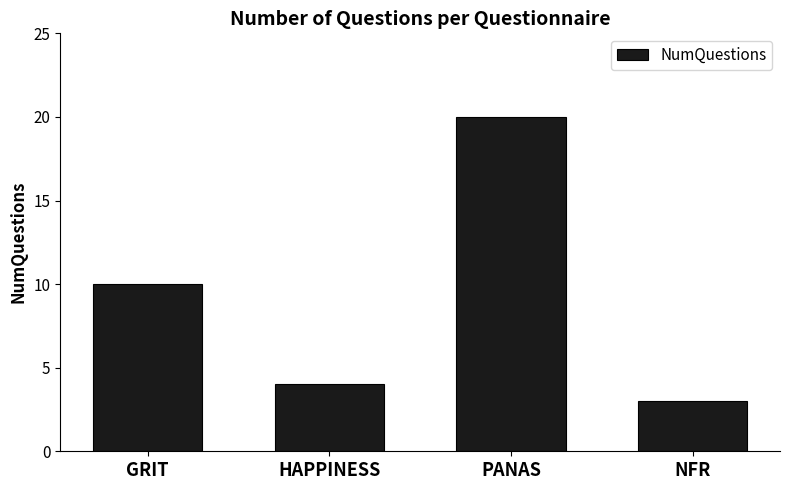

What is the difference between the maximum and second lowest values?

16